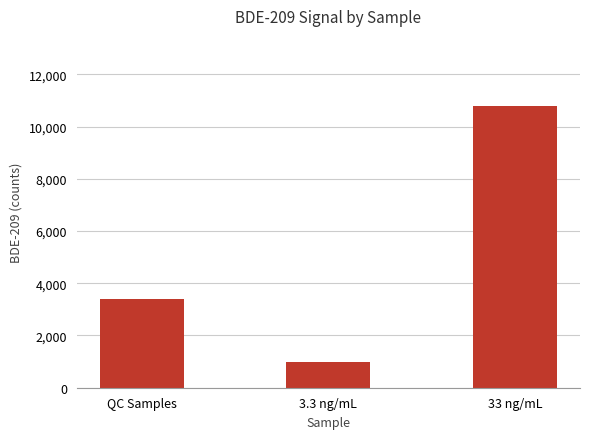

Reading left to right, transcribe all the data shown in this chart.

QC Samples=3380.8	3.3 ng/mL=997.8	33 ng/mL=10777.2